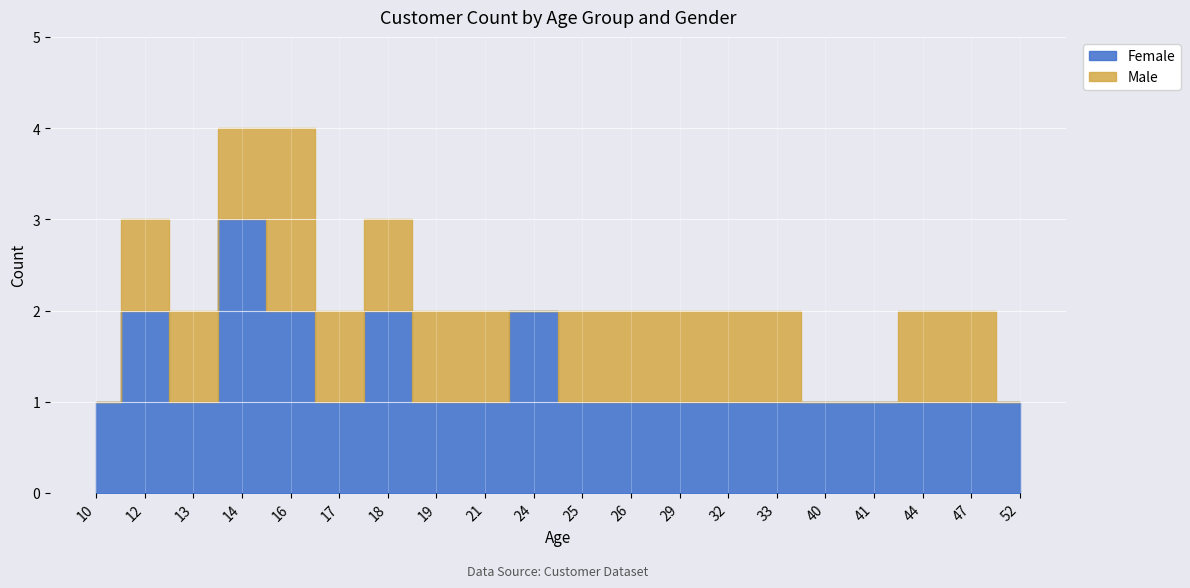

Between 12 and 44, which is larger?

12